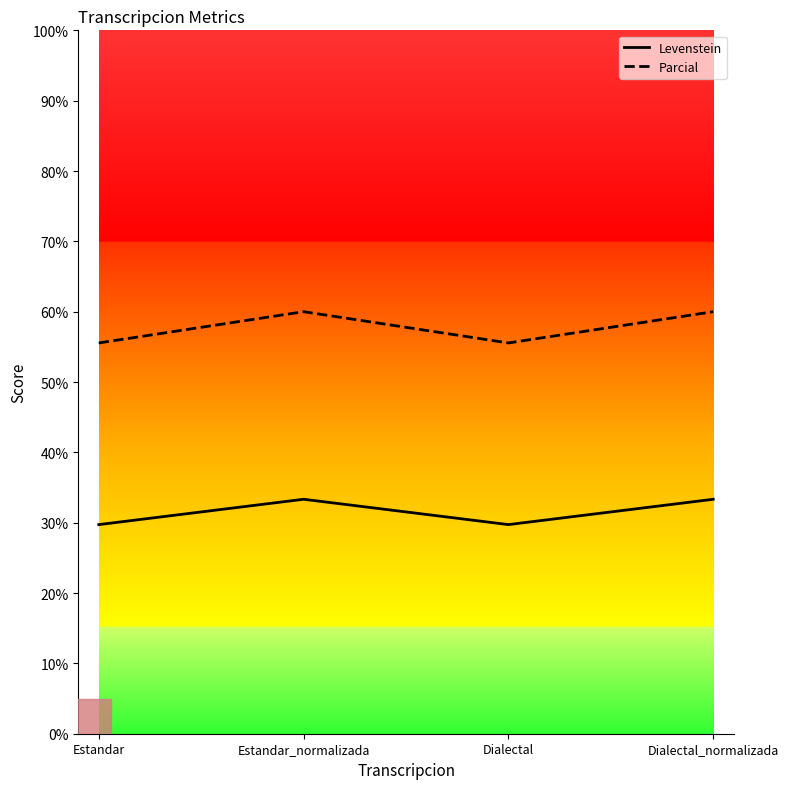

Between Estandar_normalizada and Dialectal, which series saw the biggest shift?

Parcial